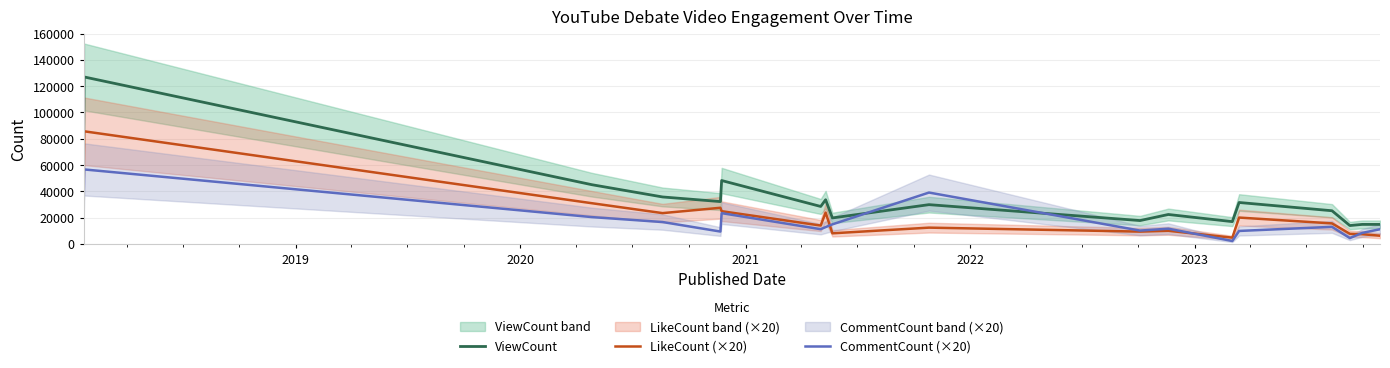

What is the greatest value displayed?

127014